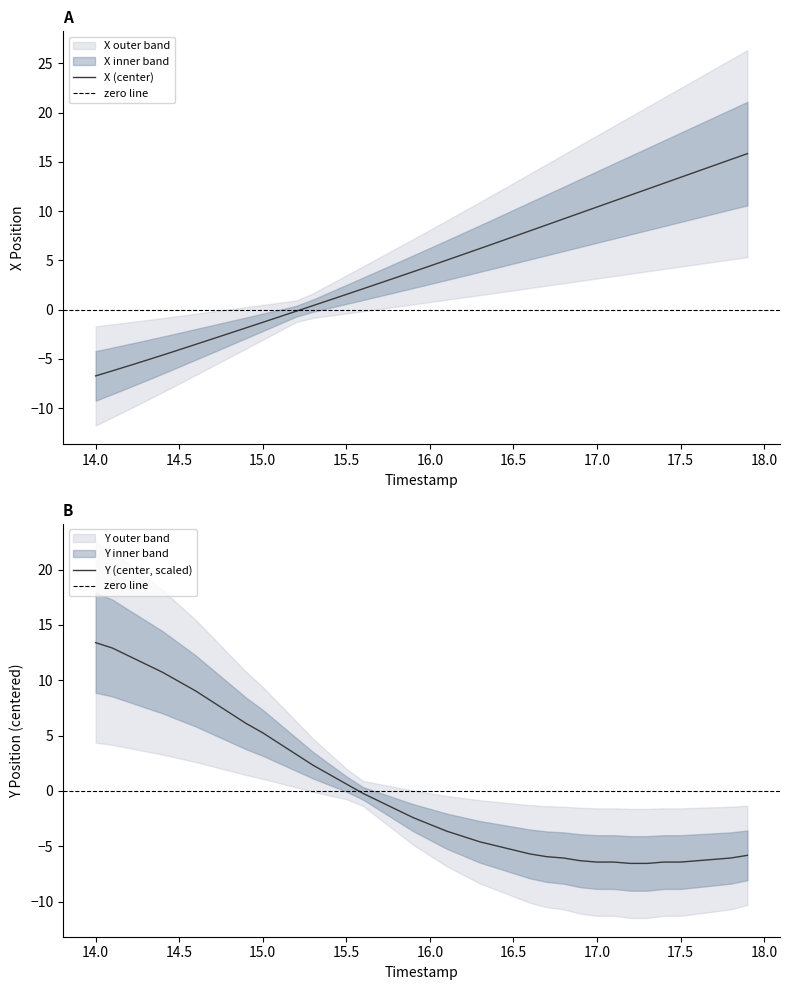

What is the difference between the maximum and minimum values in the Y series?

20.0